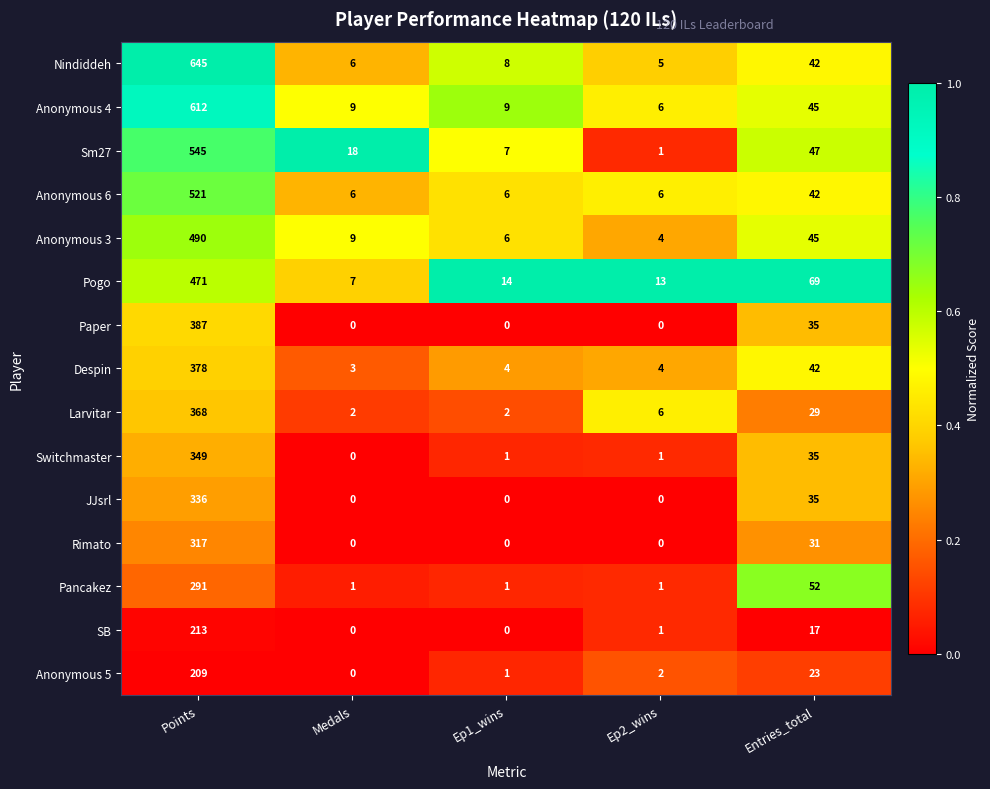

Which series has the largest total across all categories?

Nindiddeh